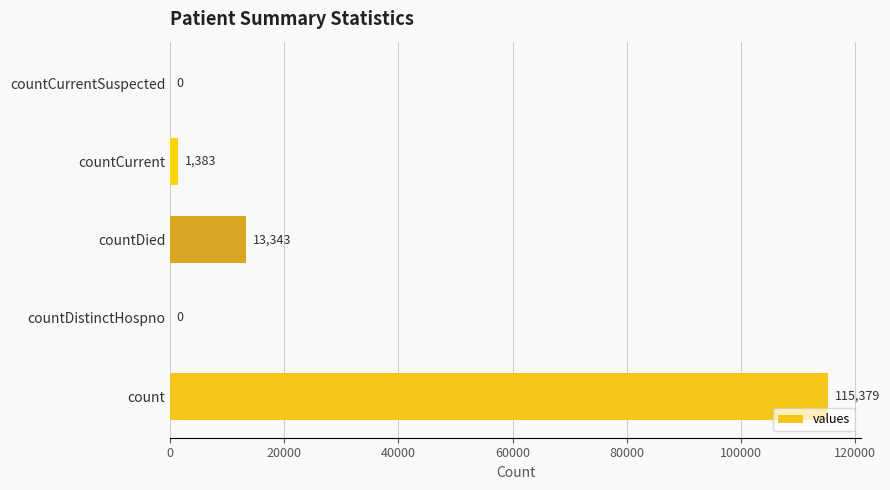

The value at countDied is 23225. True or false?

False